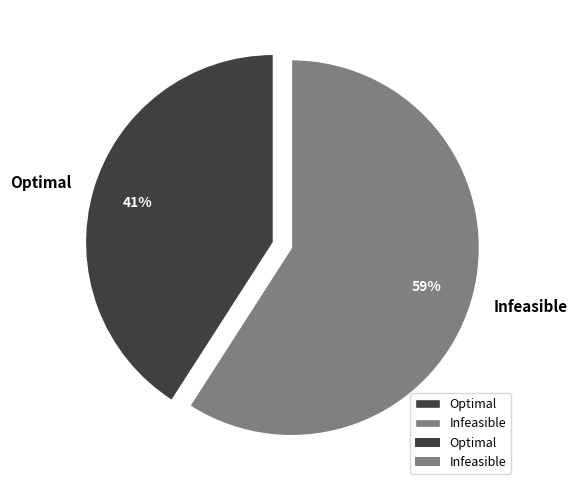

To the nearest percent, what is the difference between the largest and smallest slice percentages?

18%